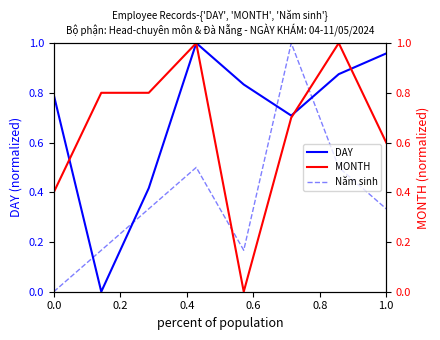

True or false: Năm sinh and DAY intersect in this chart.

True